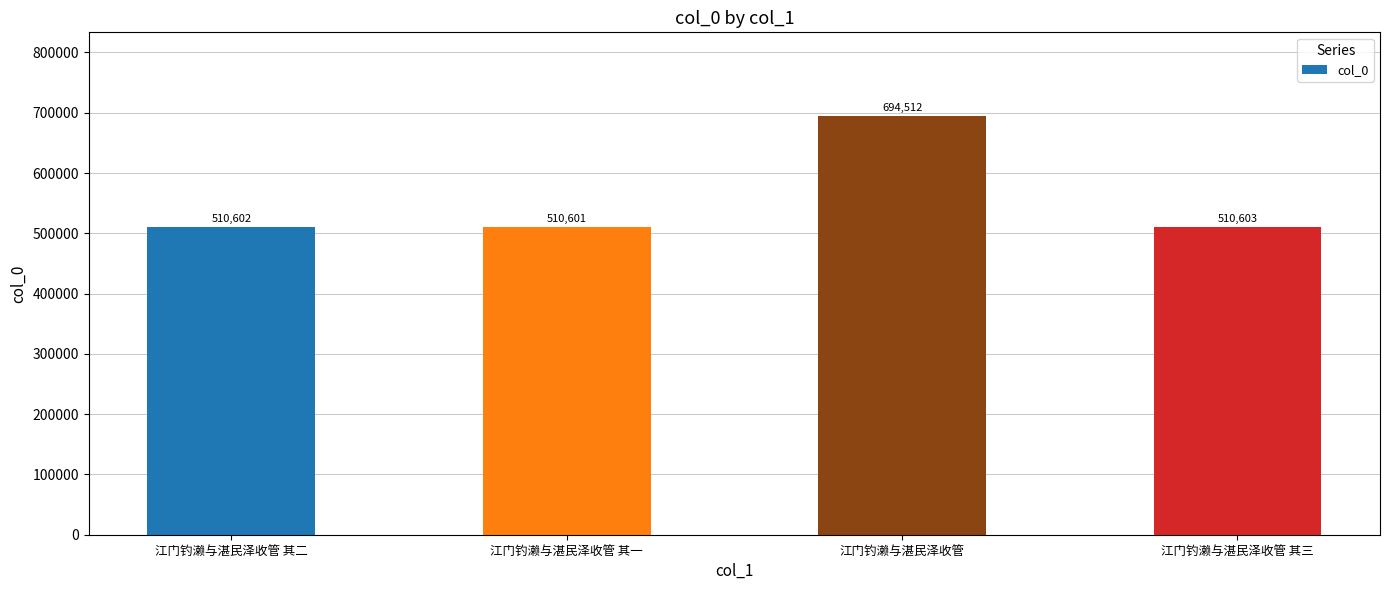

At which label is the value closest to 602556?

江门钓濑与湛民泽收管 其三